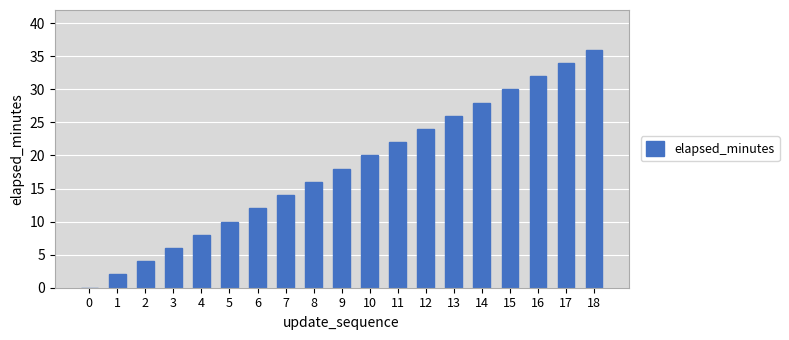

What is the difference between the values at 4 and 5?

2